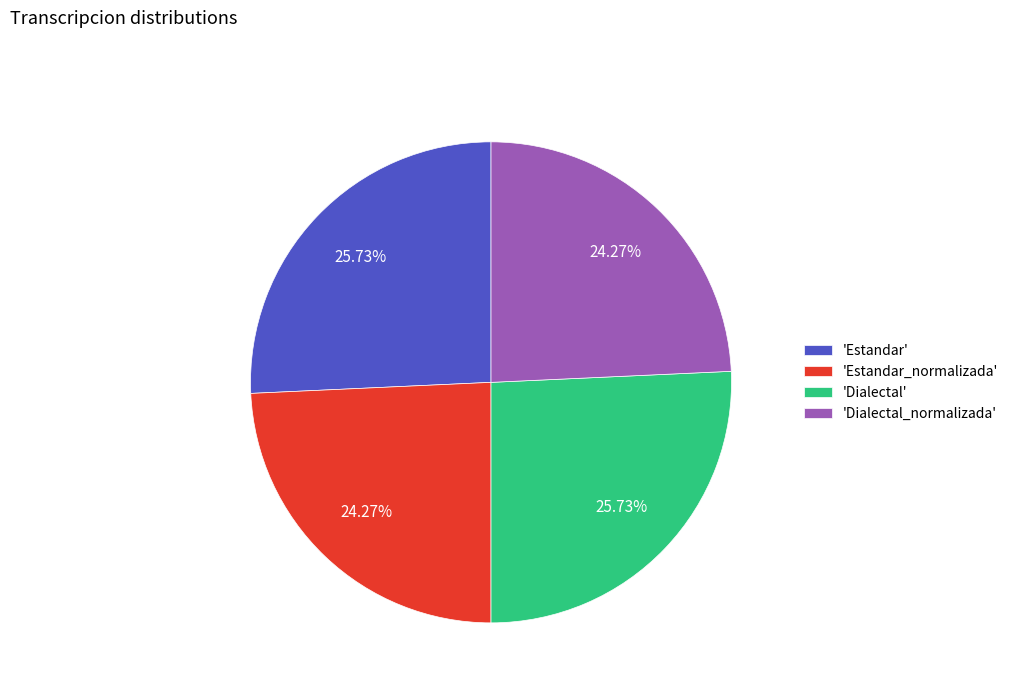

Is there any slice that represents more than half of the pie?

No